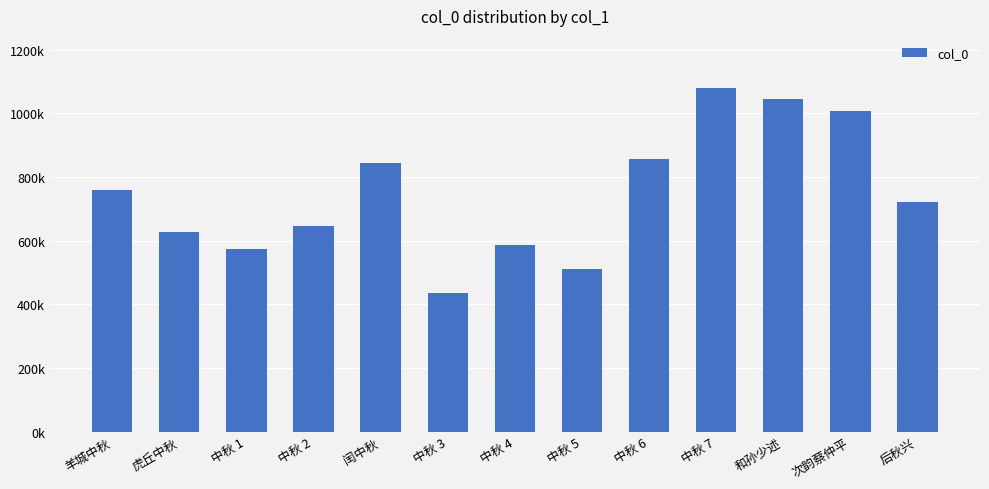

What is the average value?

745183